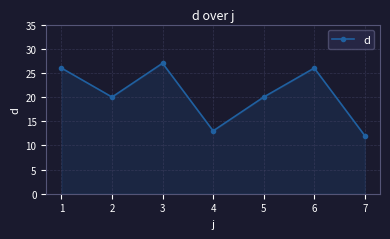

What is the change in value from 2 to 3?

+7